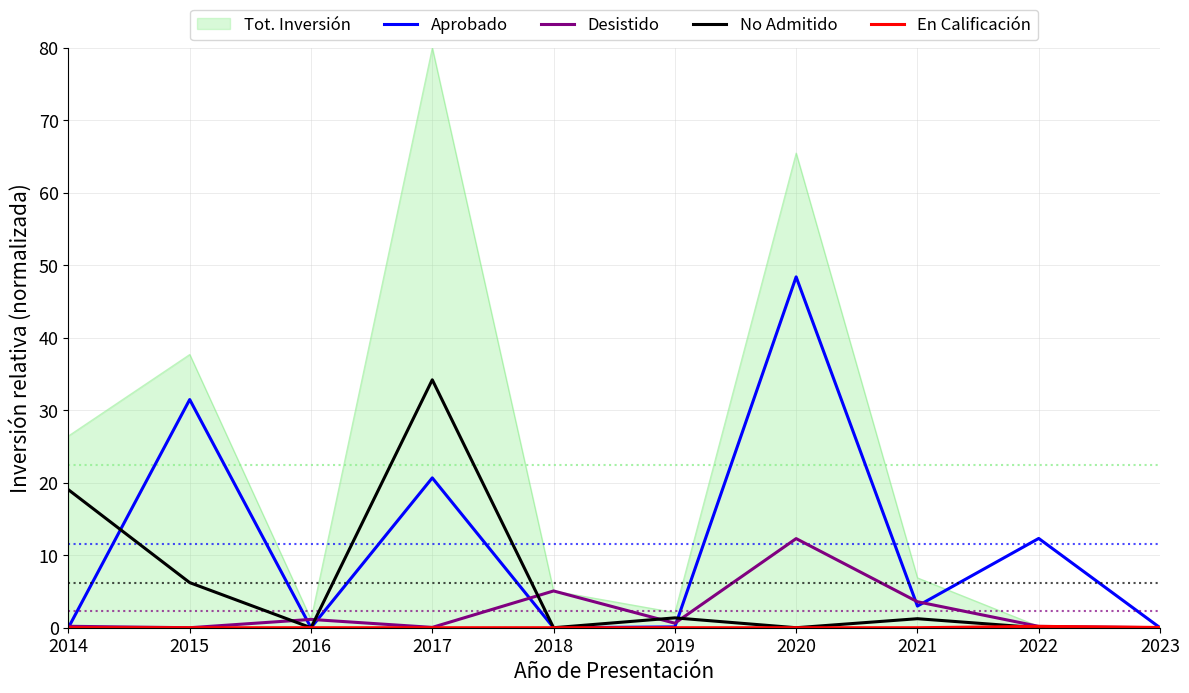

Reading left to right, what are all the values shown in this chart?

Aprobado: 2014=0.0	2015=31.5	2016=0.0	2017=20.7	2018=0.0	2019=0.1	2020=48.4	2021=3.0	2022=12.3	2023=0.0
Desistido: 2014=0.2	2015=0.0	2016=1.1	2017=0.0	2018=5.1	2019=0.6	2020=12.3	2021=3.6	2022=0.2	2023=0.0
No Admitido: 2014=19.0	2015=6.2	2016=0.0	2017=34.2	2018=0.0	2019=1.4	2020=0.0	2021=1.2	2022=0.0	2023=0.0
En Calificación: 2014=0.0	2015=0.0	2016=0.0	2017=0.0	2018=0.0	2019=0.0	2020=0.0	2021=0.0	2022=0.2	2023=0.0